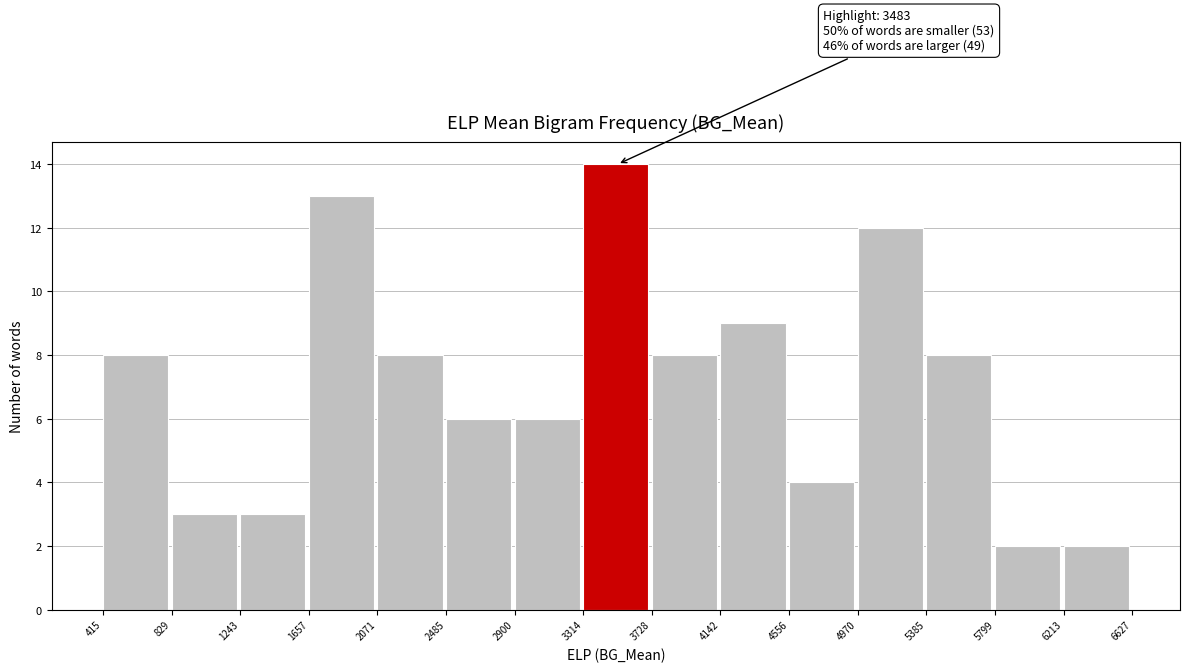

Over which range of the x-axis is the bar tallest?

3314 to 3728